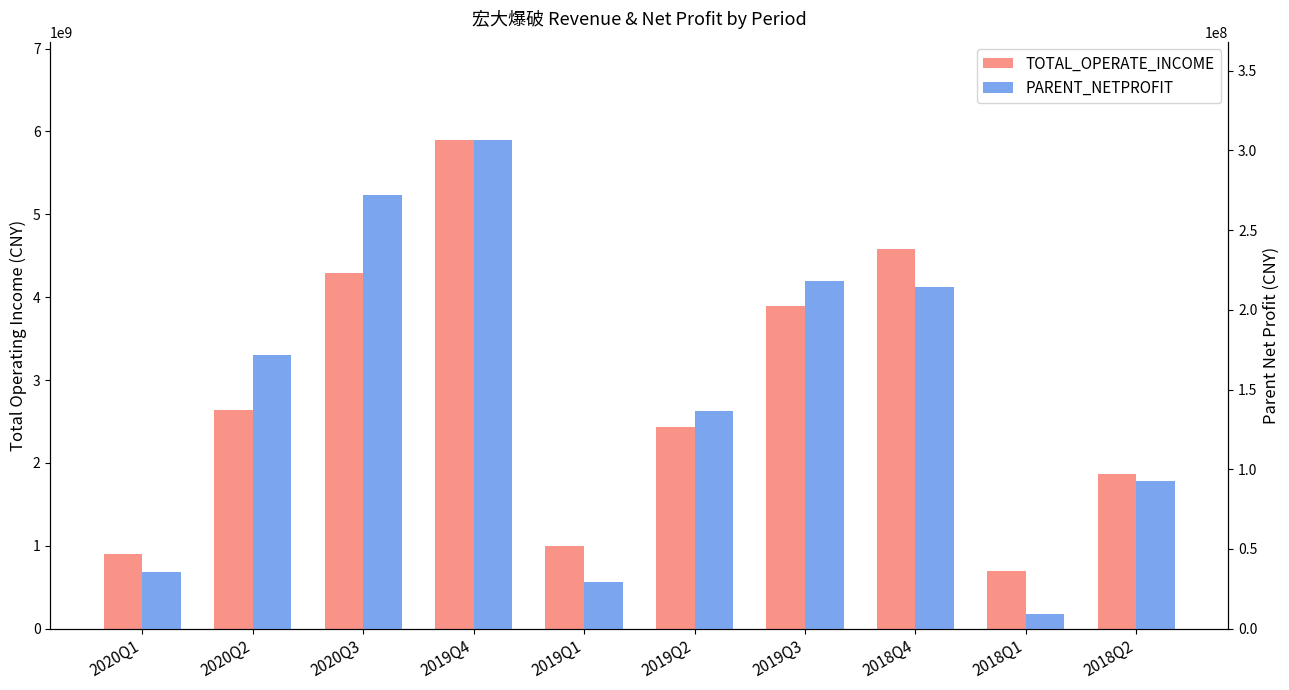

At 2019Q4, list the series in order from largest to smallest.

TOTAL_OPERATE_INCOME, PARENT_NETPROFIT